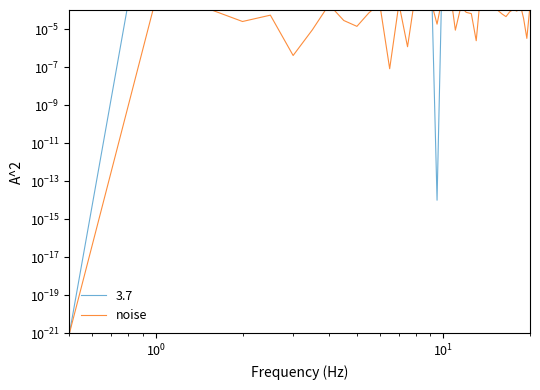

How many interior local peaks (higher than both neighbors) does the data have?

12